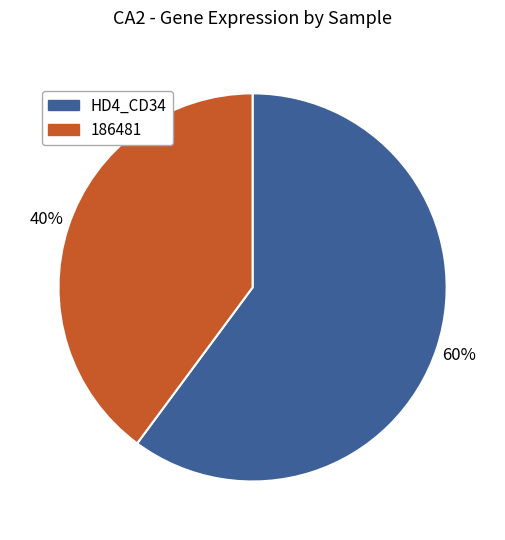

To the nearest percent, what is the average slice percentage?

50%